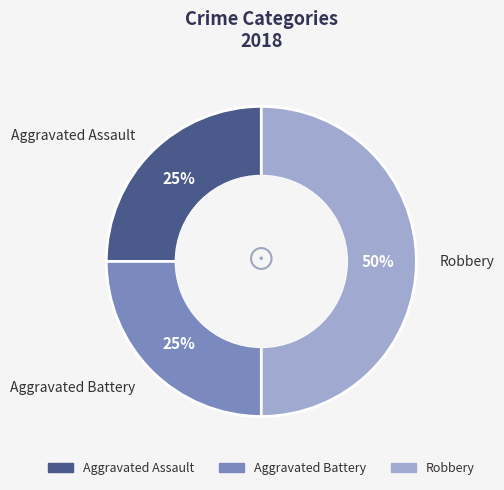

Which has a higher value, Aggravated Battery or Robbery?

Robbery